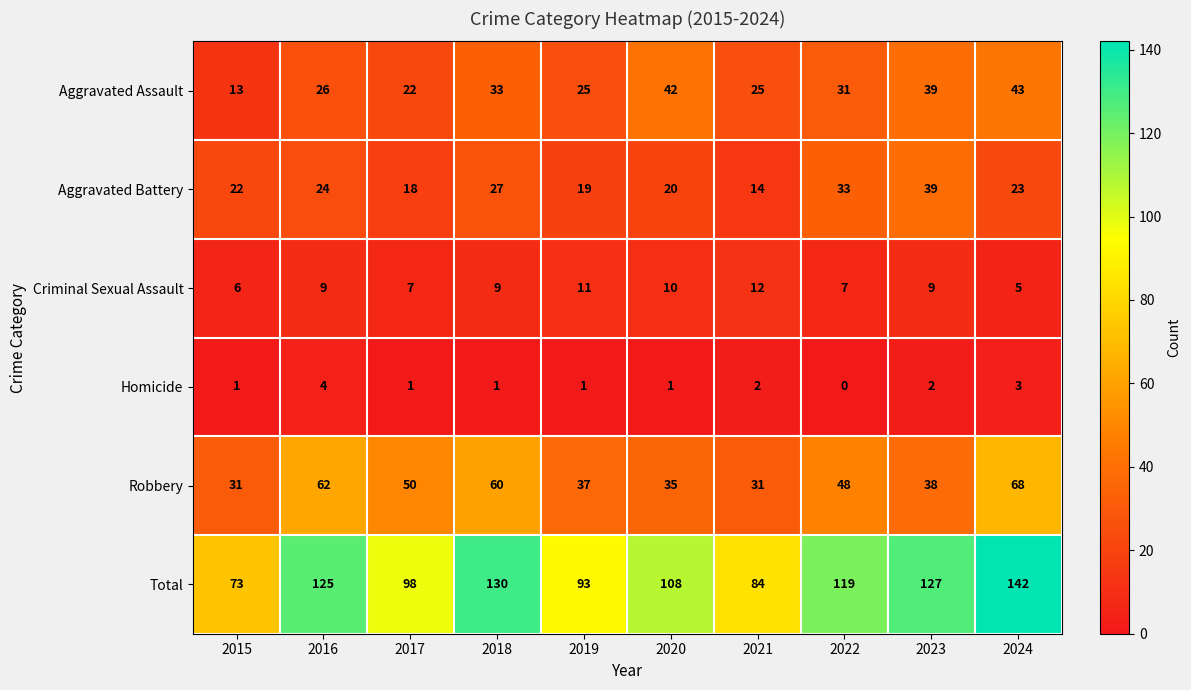

What is the minimum value for Aggravated Assault?

13